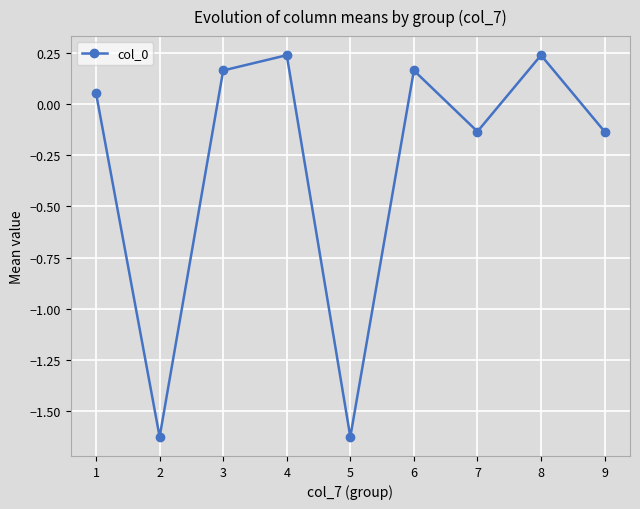

How many data points are above 0?

5